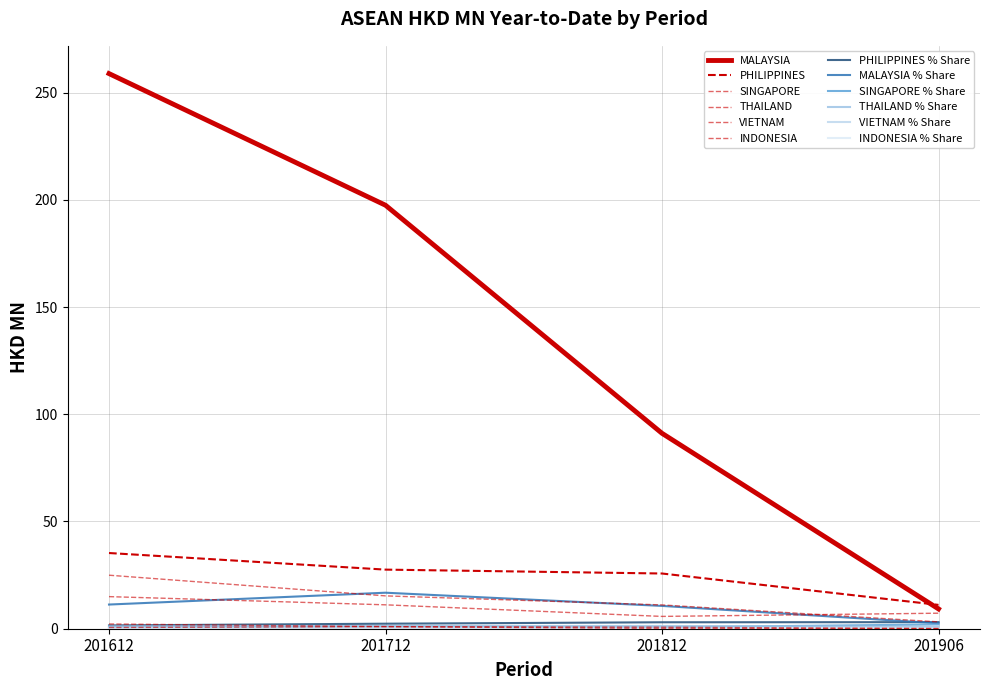

Does the chart have visible grid lines?

Yes